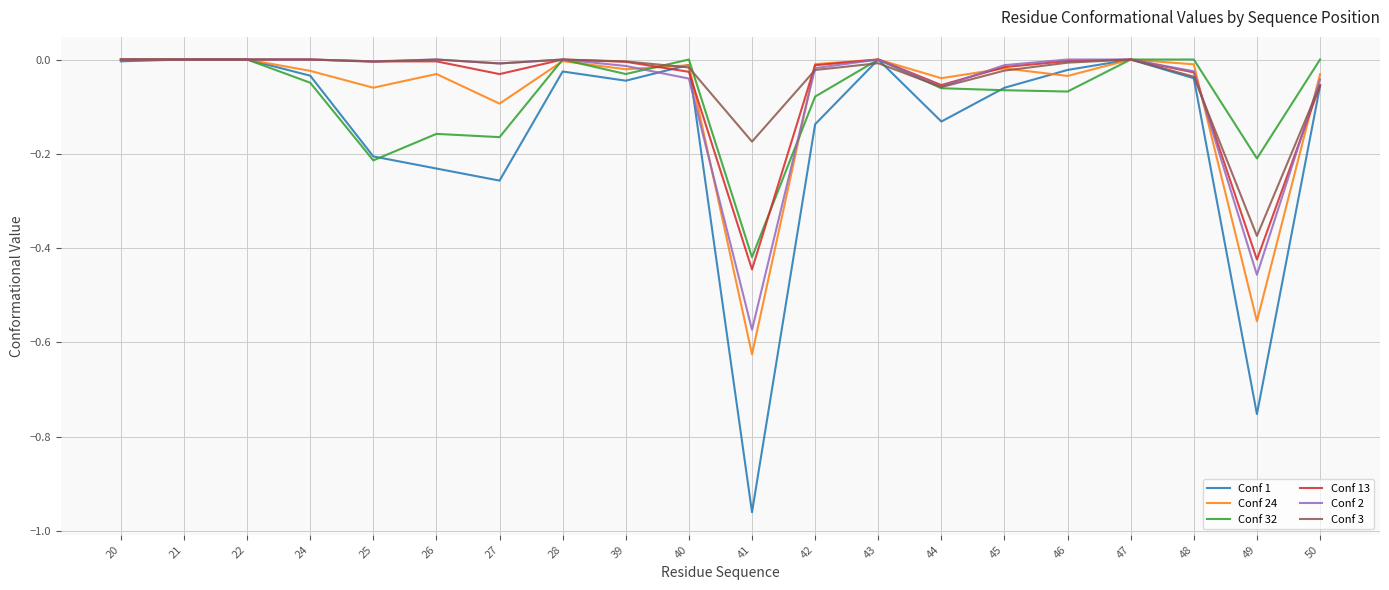

Which series has the widest spread of values?

Conf 1